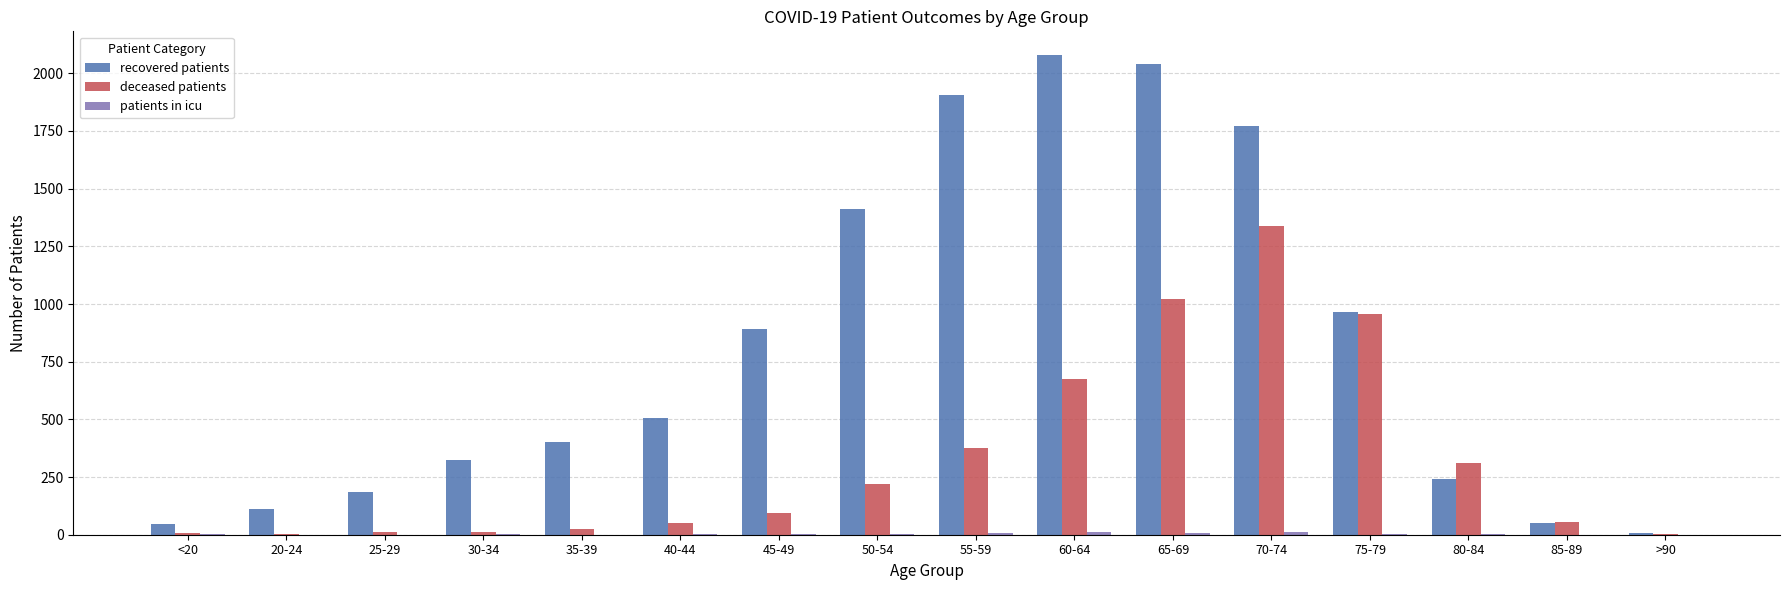

Which series has the widest spread of values?

recovered patients